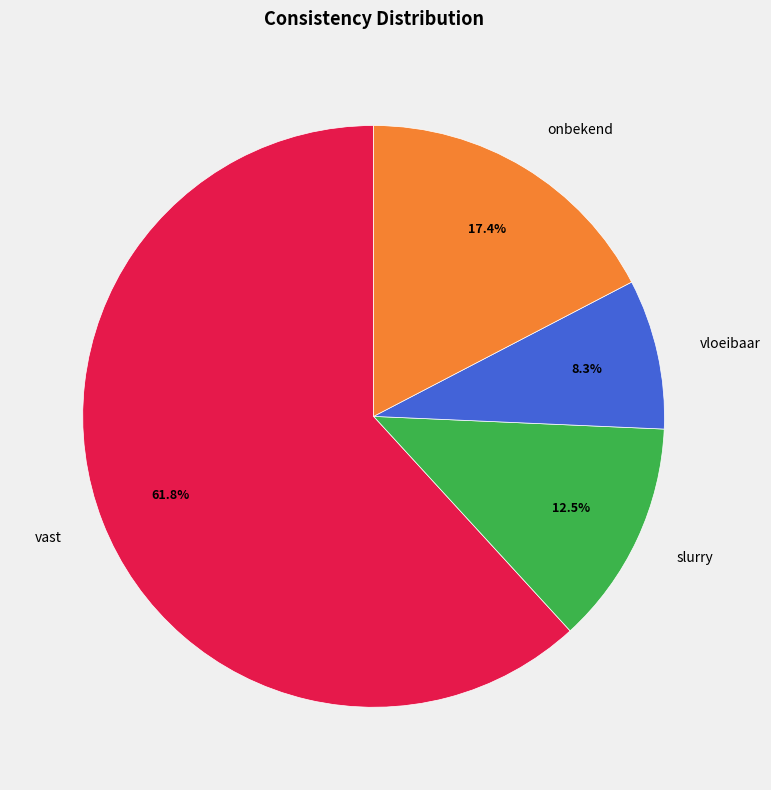

Do slurry and vloeibaar together represent more than half of the pie?

No